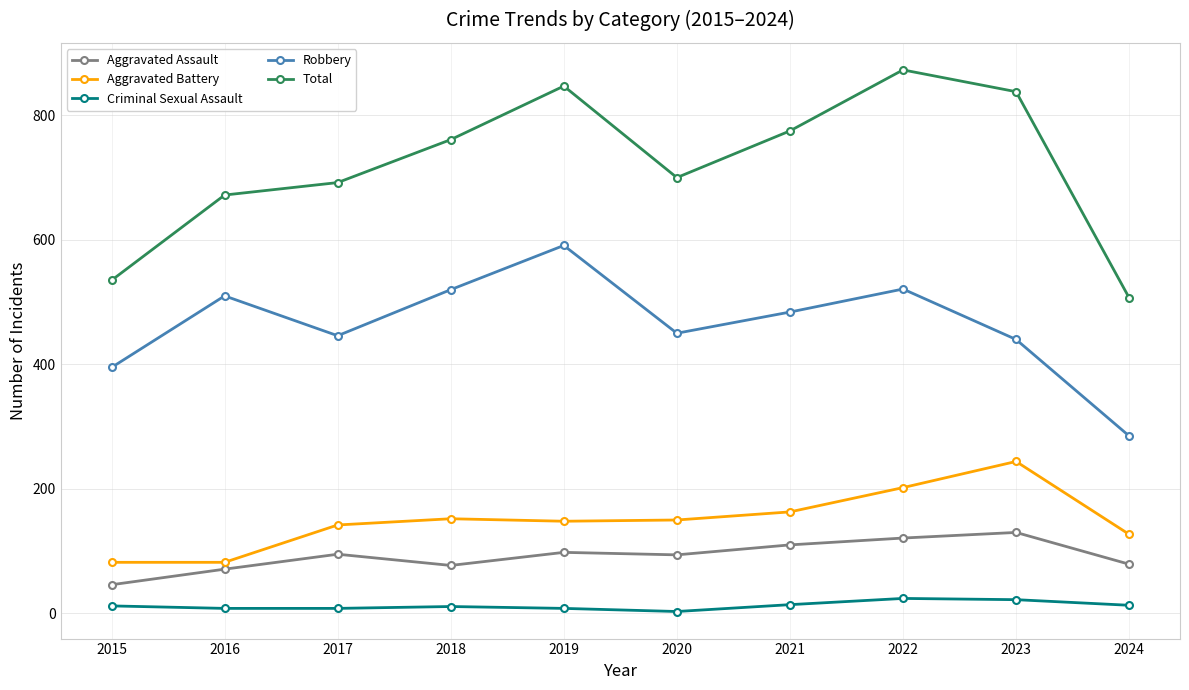

What are all the series names shown in the legend?

Aggravated Assault, Aggravated Battery, Criminal Sexual Assault, Robbery, Total